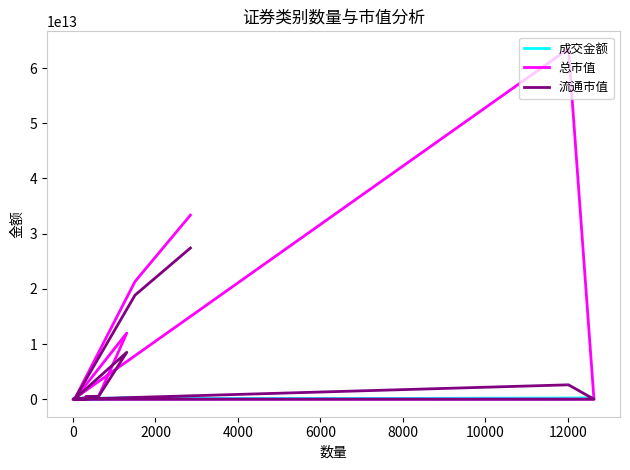

At how many categories does at least one series exceed 11398411808593?

4